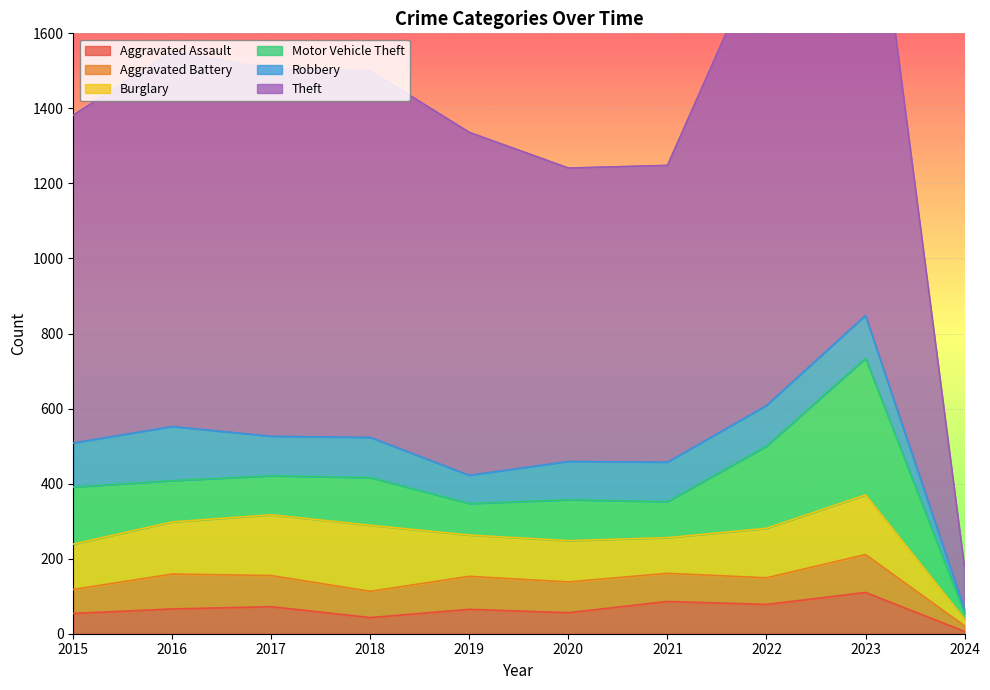

What are all the series names shown in the legend?

Aggravated Assault, Aggravated Battery, Burglary, Motor Vehicle Theft, Robbery, Theft